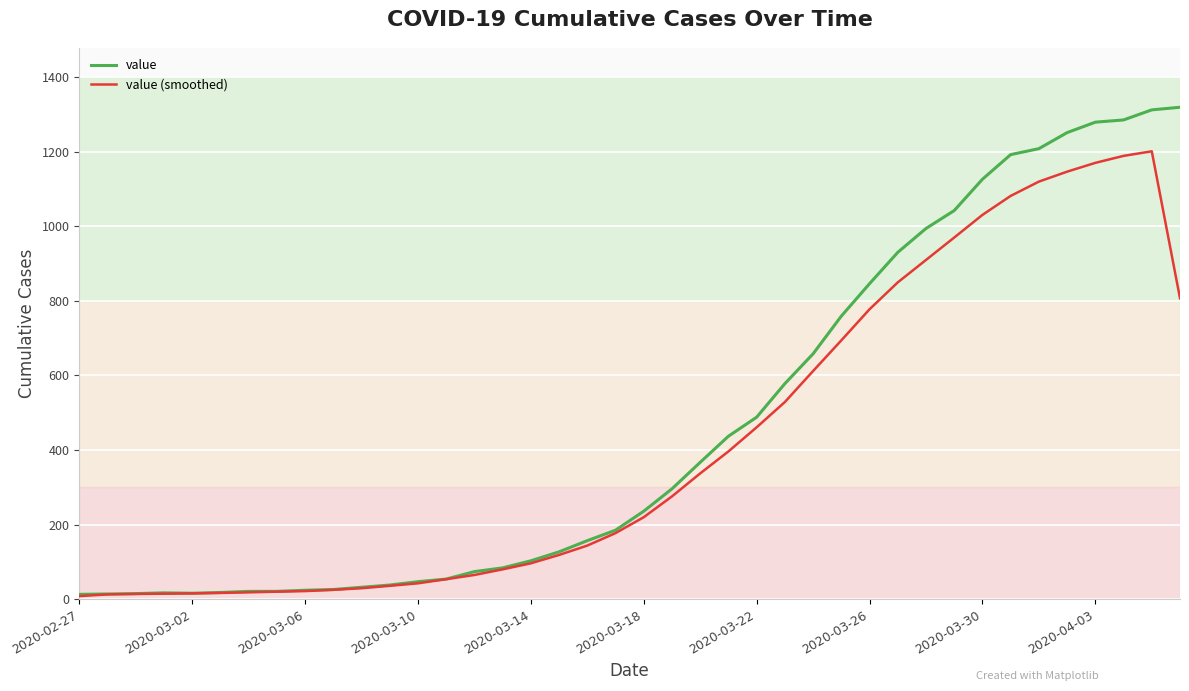

What is the average value of the value (smoothed) series?

419.6